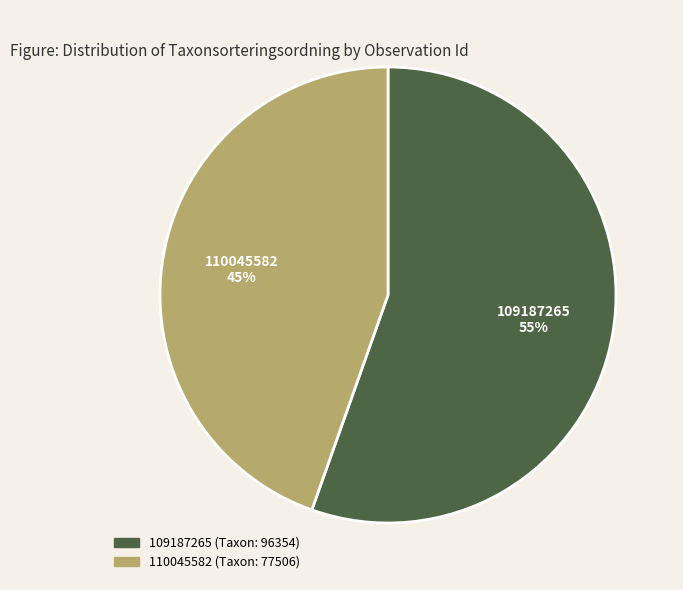

Do 110045582 and 109187265 together represent more than half of the pie?

Yes